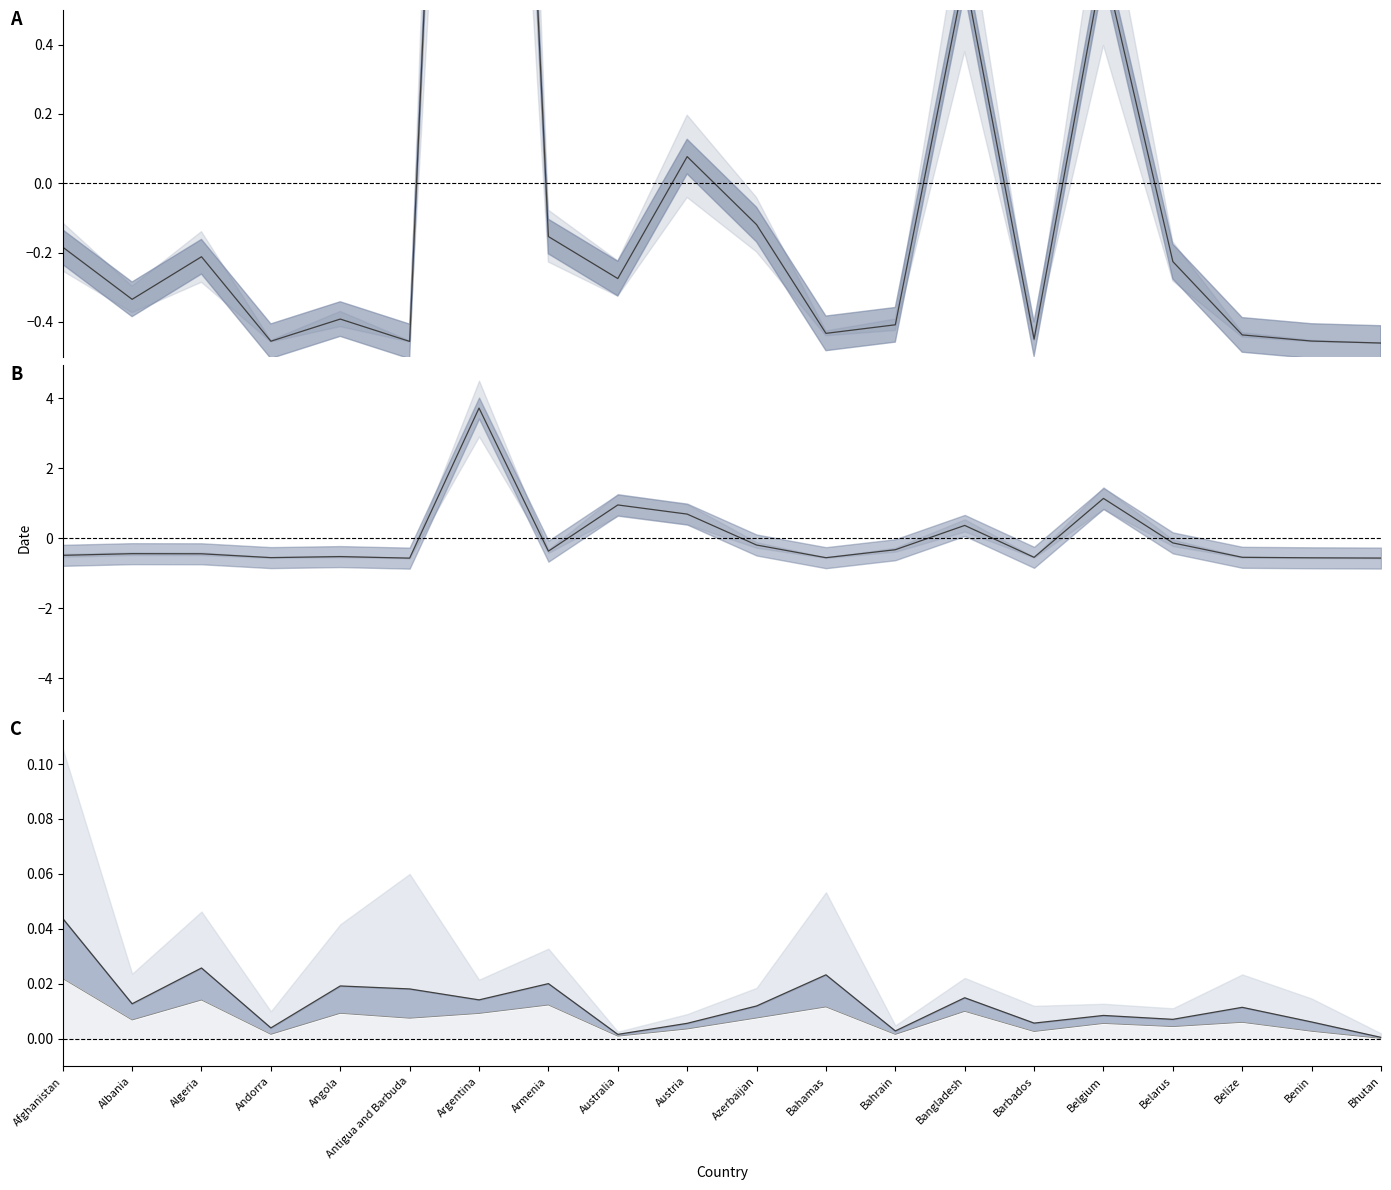

The value of Confirmed at Armenia is -0.5. True or false?

False